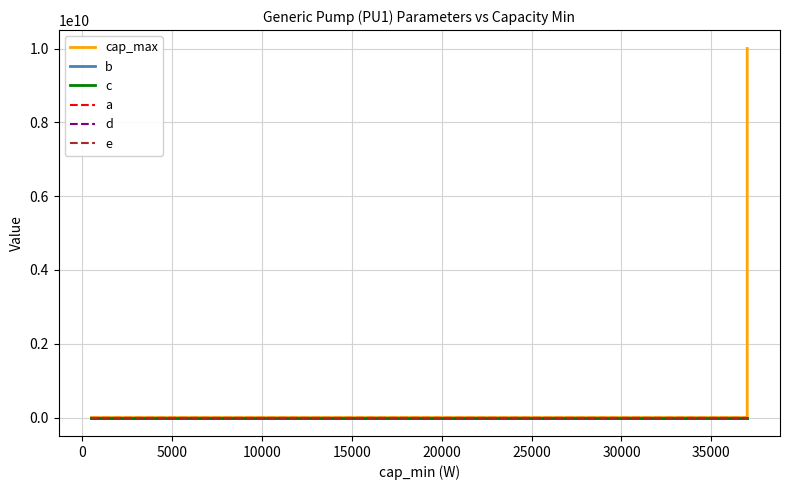

Which series has the largest total across all categories?

cap_max